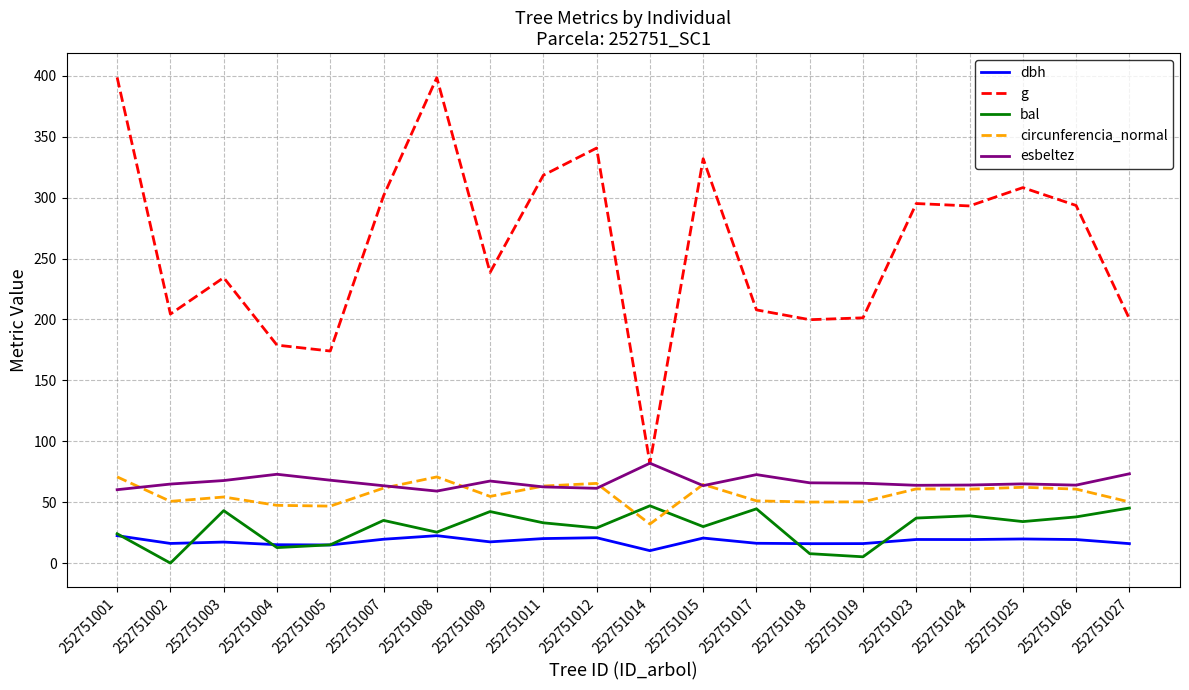

What is the maximum value shown in the chart?

398.7